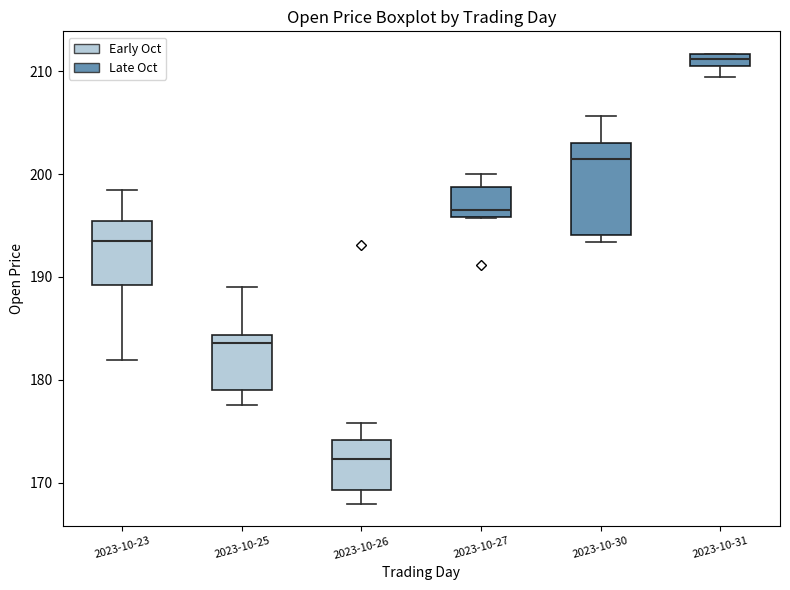

Where is the lower edge of the box for 2023-10-31 on the y-axis? The values are not printed on the chart, so give them approximately, as read against the axis.

211